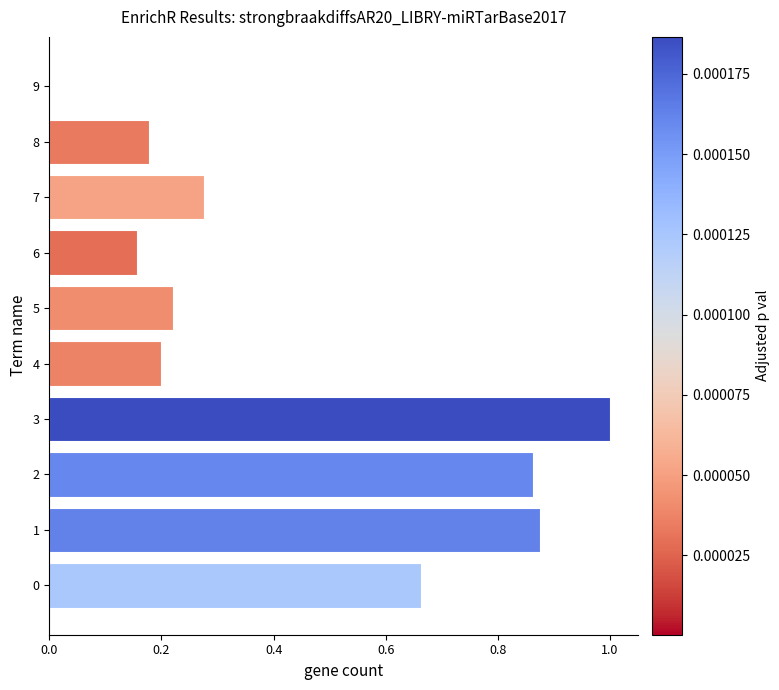

What is the sum of the values at 6 and 0?

0.8